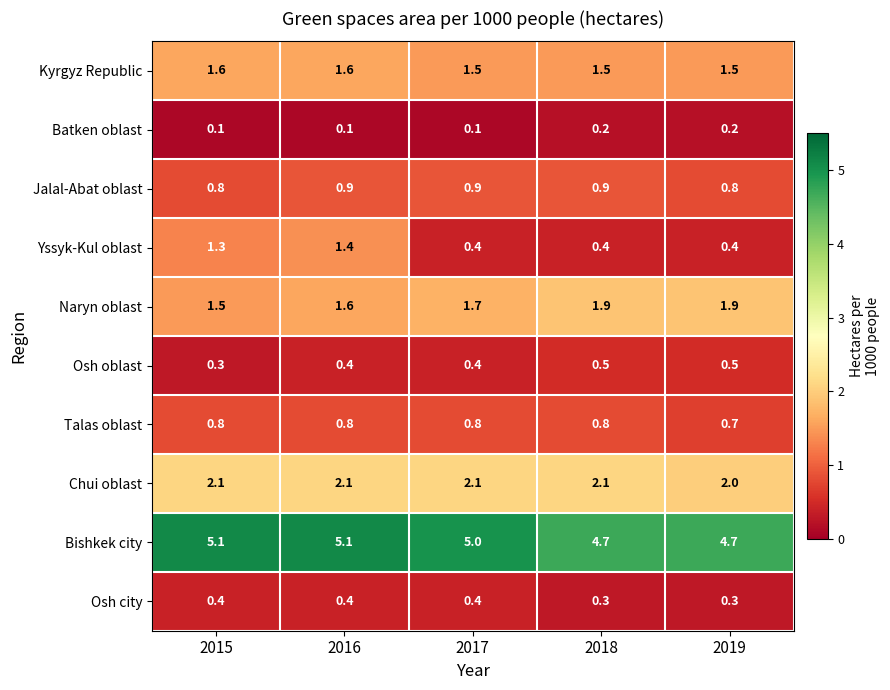

What is the sum of all Osh oblast values?

2.1